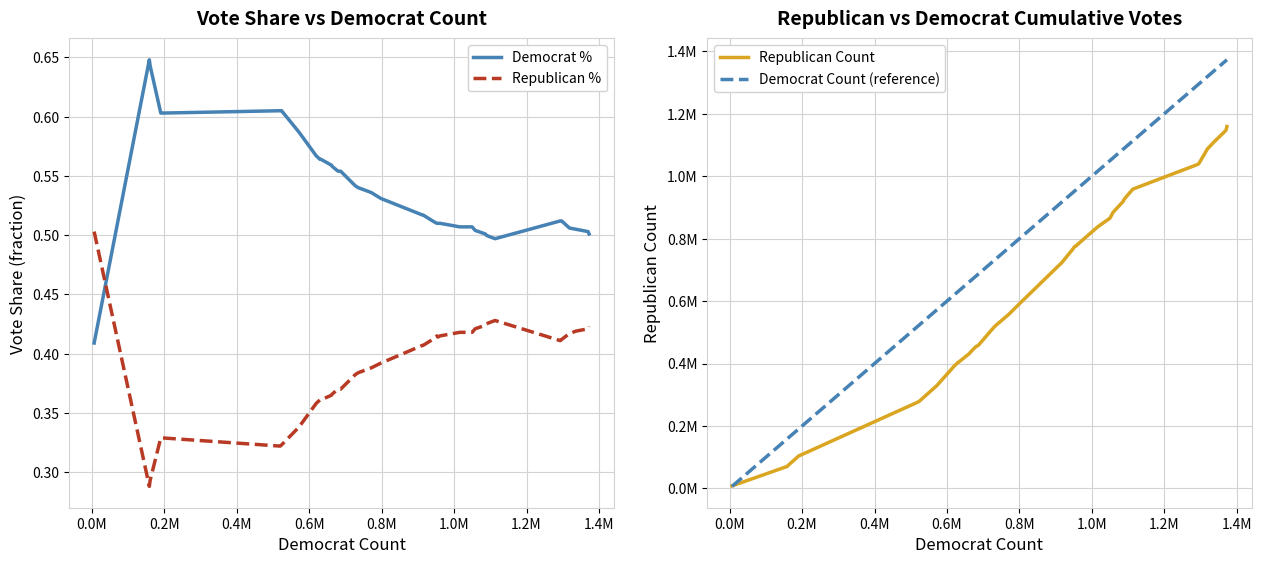

Which series has the widest spread of values?

Democrat Count (reference)